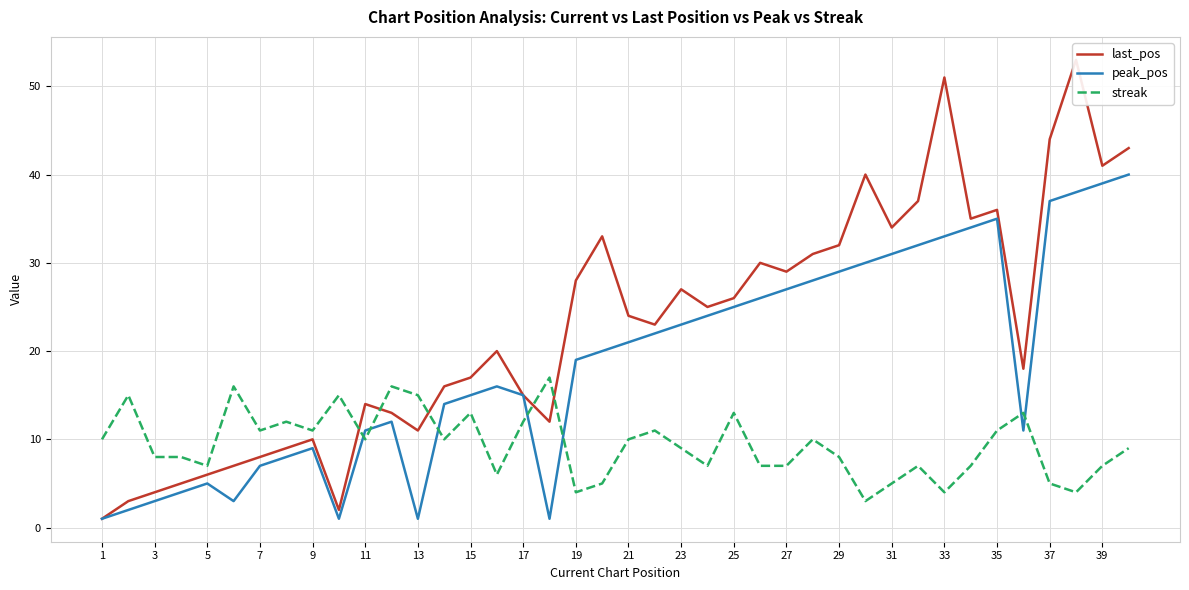

What is the sum of the peak_pos values at 17 and 37?

52